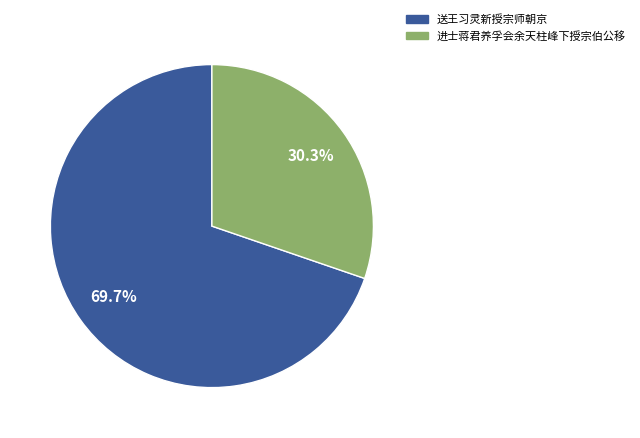

To the nearest percent, what percentage of the pie is 送王习灵新授宗师朝京?

70%